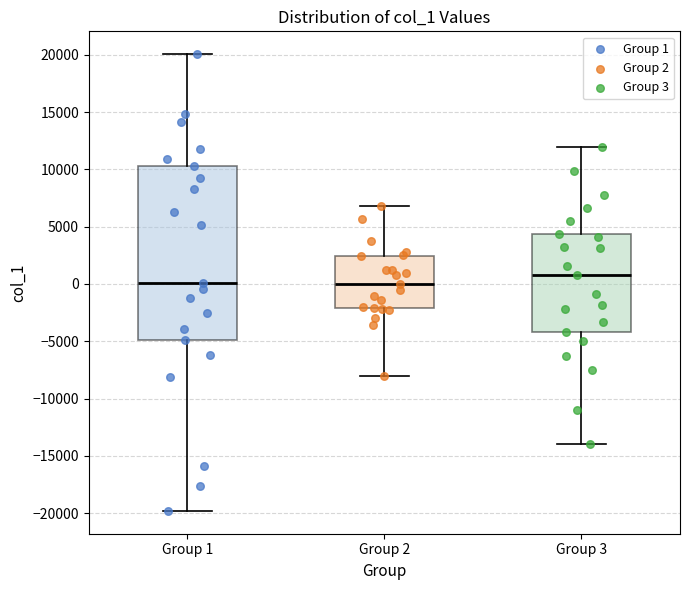

Where does the lower whisker of the box for Group 3 end on the y-axis? The values are not printed on the chart, so give them approximately, as read against the axis.

-14000